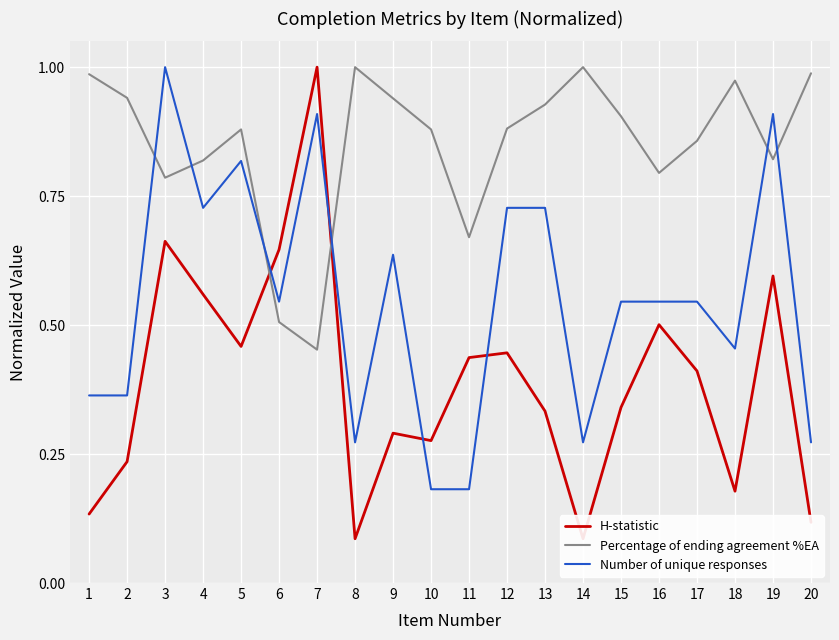

Between which two adjacent categories do Percentage of ending agreement %EA and Number of unique responses first intersect?

2 and 3